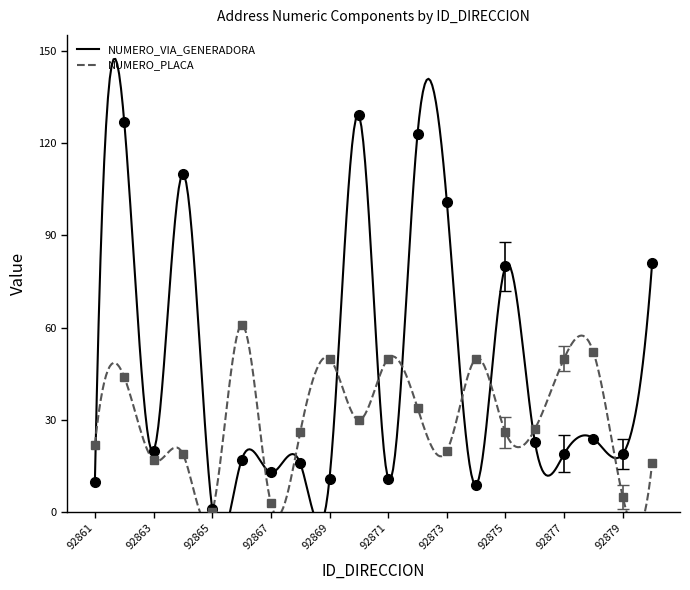

How many data points in NUMERO_PLACA_DIRECCION are above 27?

9